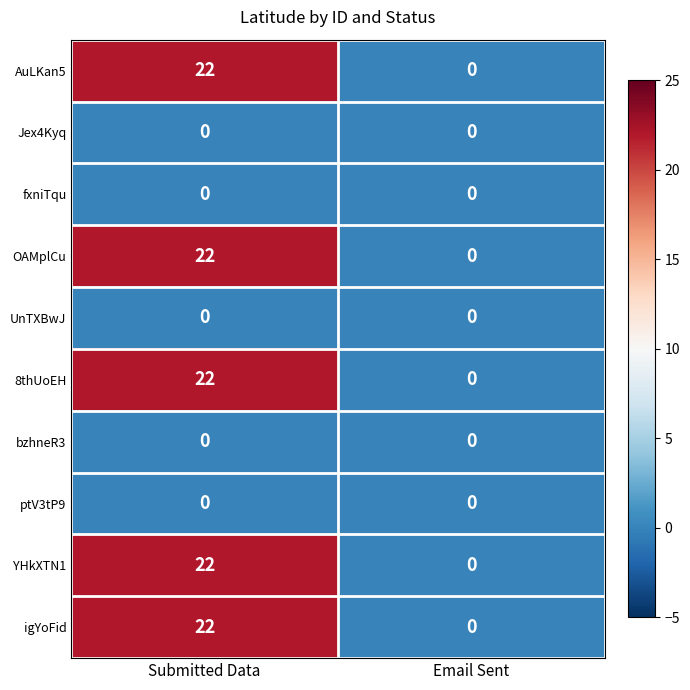

Reading left to right, transcribe all the data shown in this chart.

AuLKan5: Submitted Data=22	Email Sent=0
Jex4Kyq: Submitted Data=0	Email Sent=0
fxniTqu: Submitted Data=0	Email Sent=0
OAMplCu: Submitted Data=22	Email Sent=0
UnTXBwJ: Submitted Data=0	Email Sent=0
8thUoEH: Submitted Data=22	Email Sent=0
bzhneR3: Submitted Data=0	Email Sent=0
ptV3tP9: Submitted Data=0	Email Sent=0
YHkXTN1: Submitted Data=22	Email Sent=0
igYoFid: Submitted Data=22	Email Sent=0